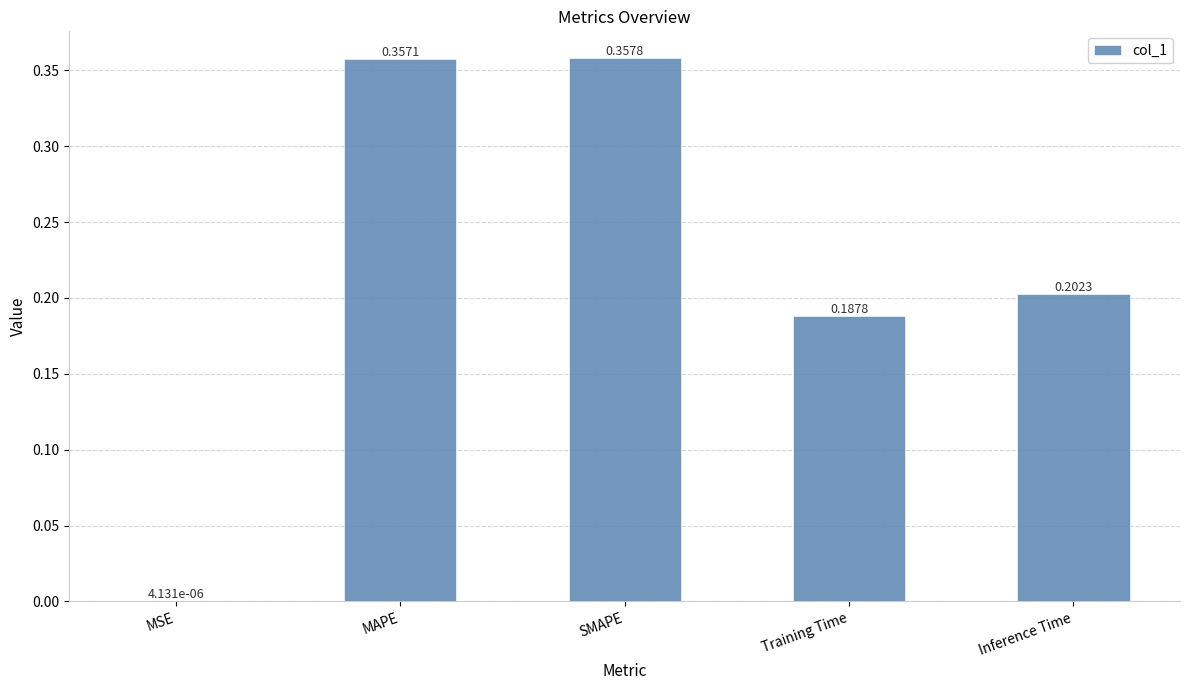

At which label is the value closest to 0?

MSE